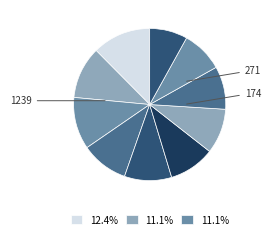

How many slices are in this pie chart?

10